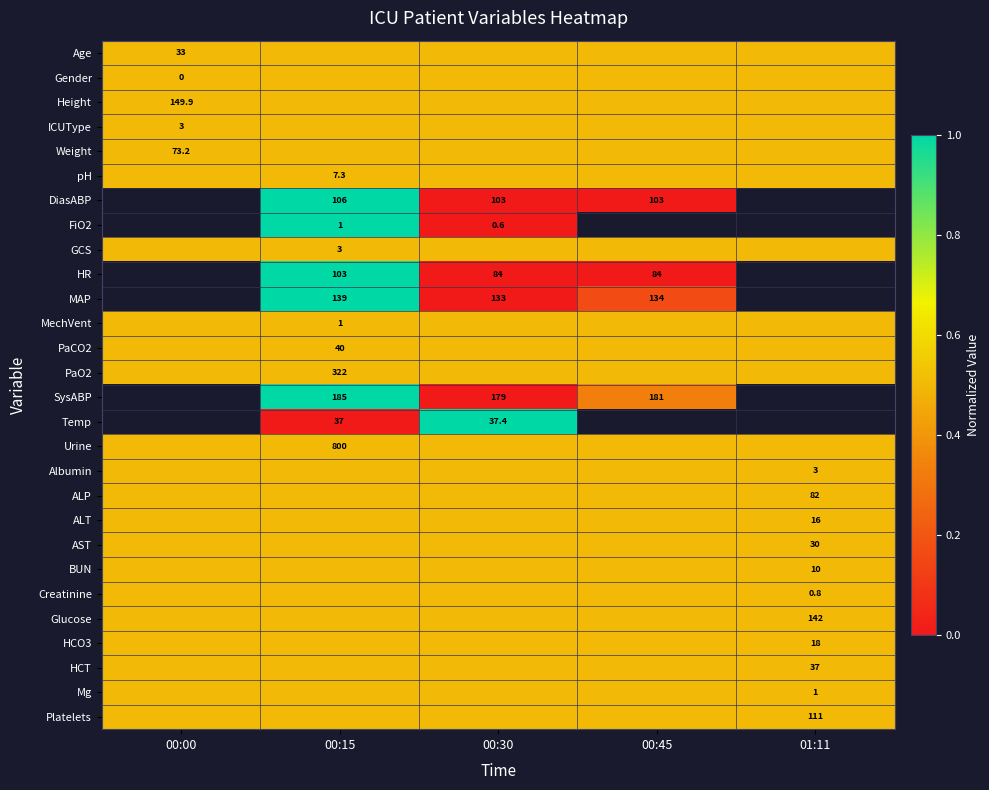

Which category has the lowest value across all series?

00:30